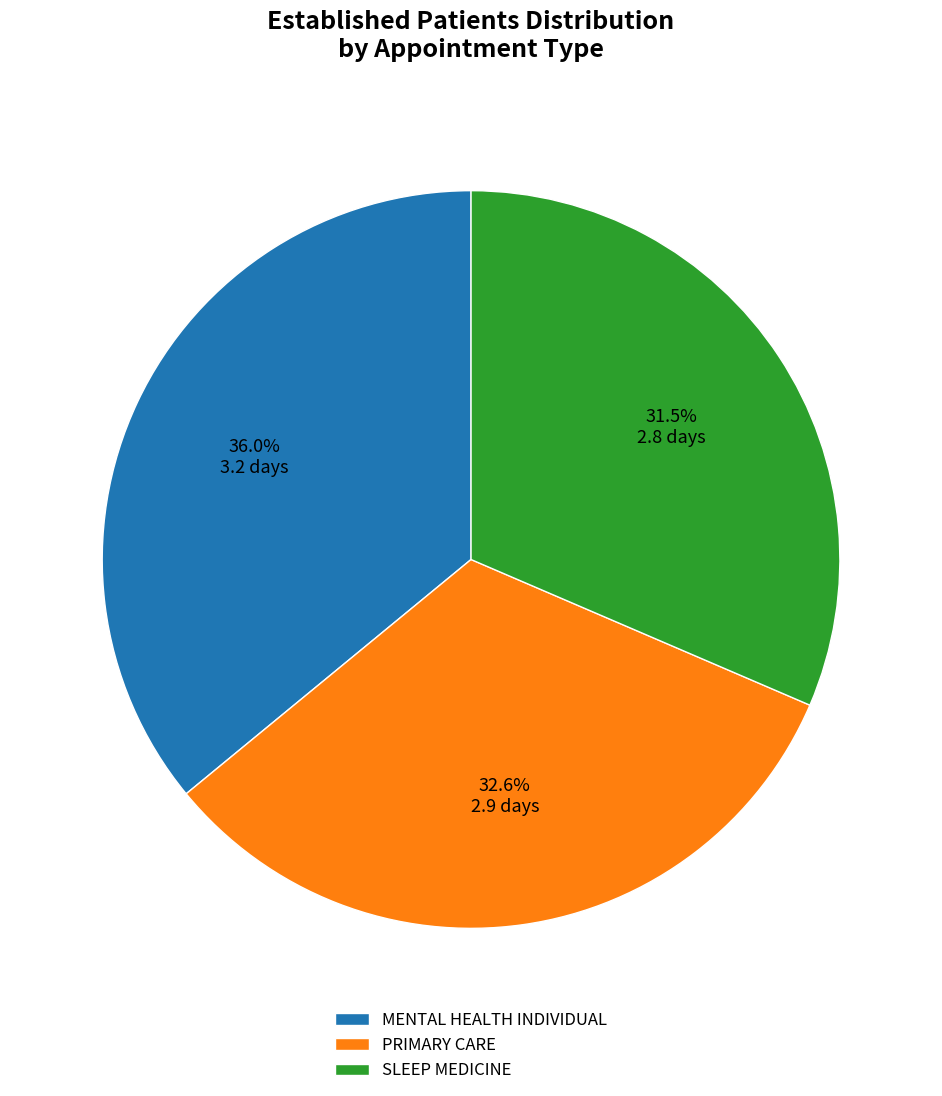

Does any single category account for the majority?

No